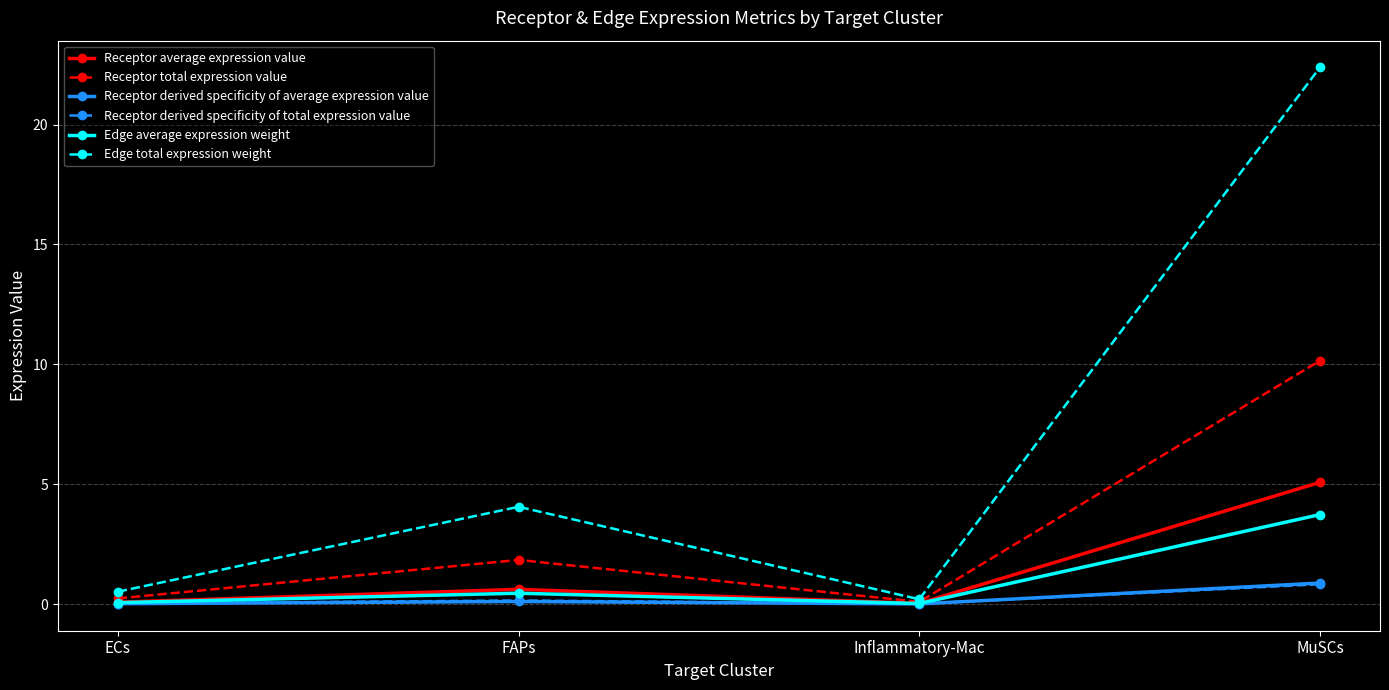

At how many categories does at least one series exceed 12?

1